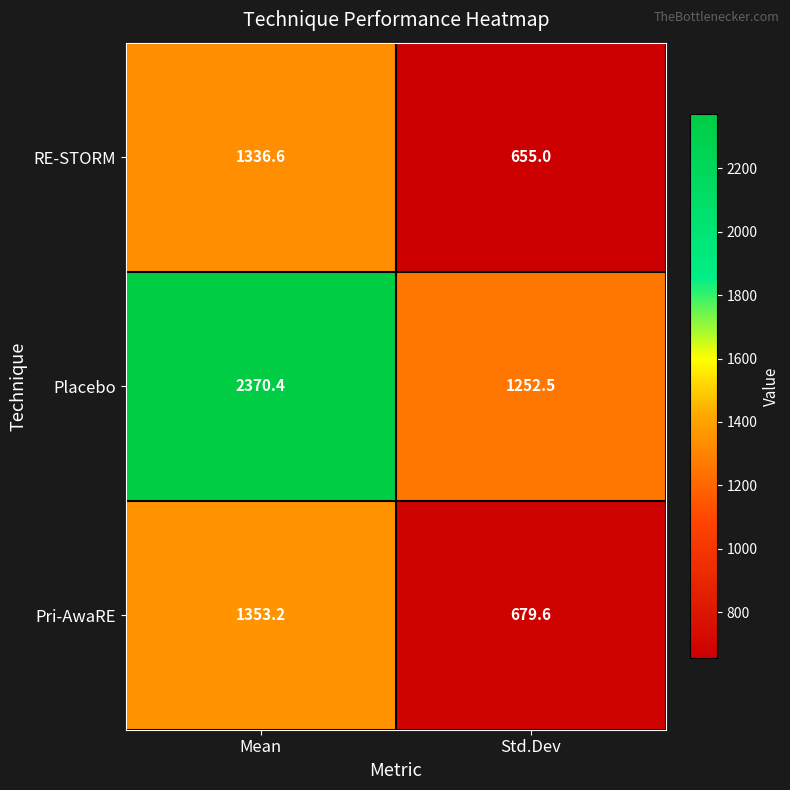

How many distinct data groups are displayed?

3